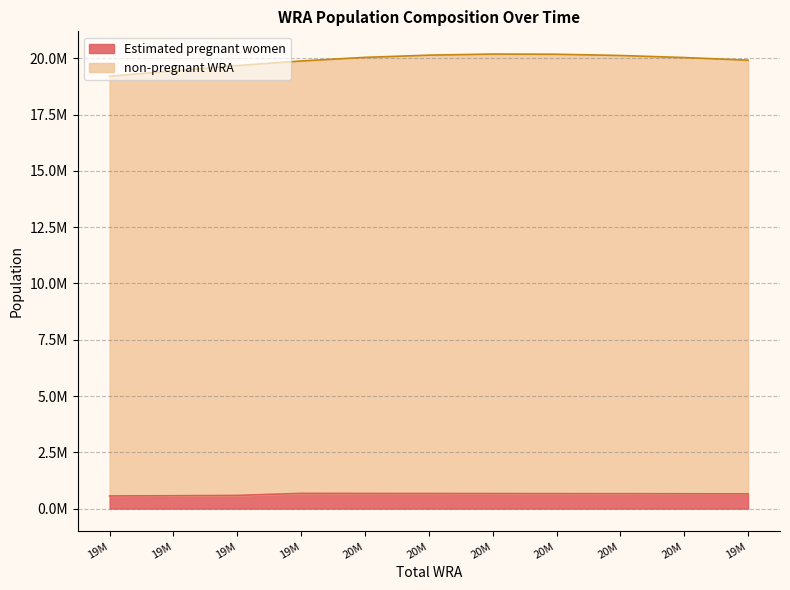

True or false: non-pregnant WRA has more than 0 interior local peaks.

True